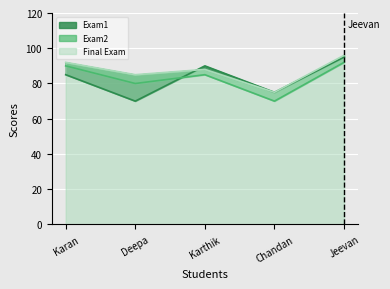

At Chandan, list the series in order from largest to smallest.

Exam1, Final Exam, Exam2